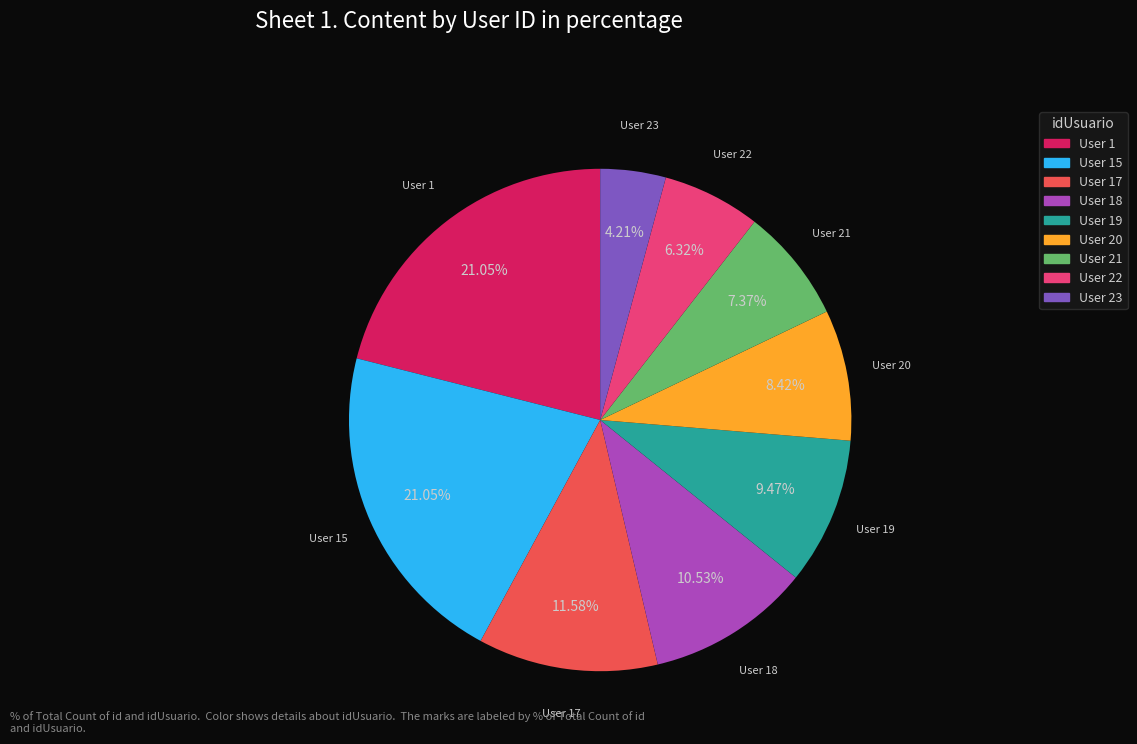

Which has a higher value, User 19 or User 22?

User 19